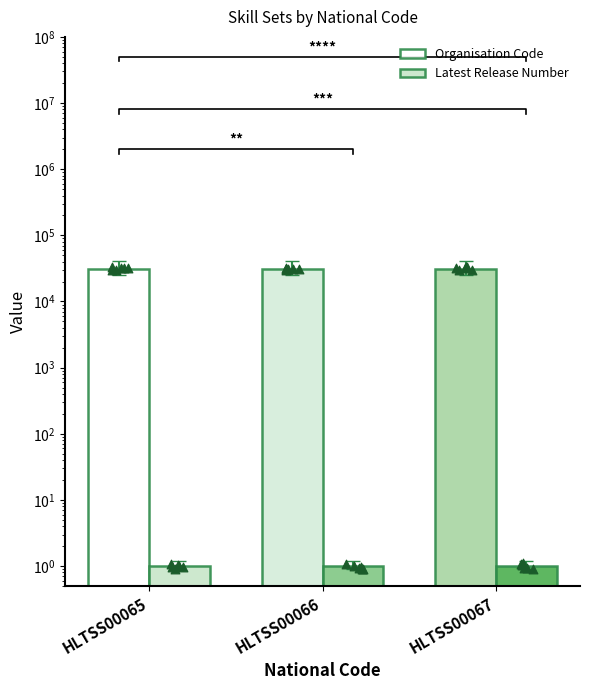

Which series has the widest spread of Y values?

Organisation Code